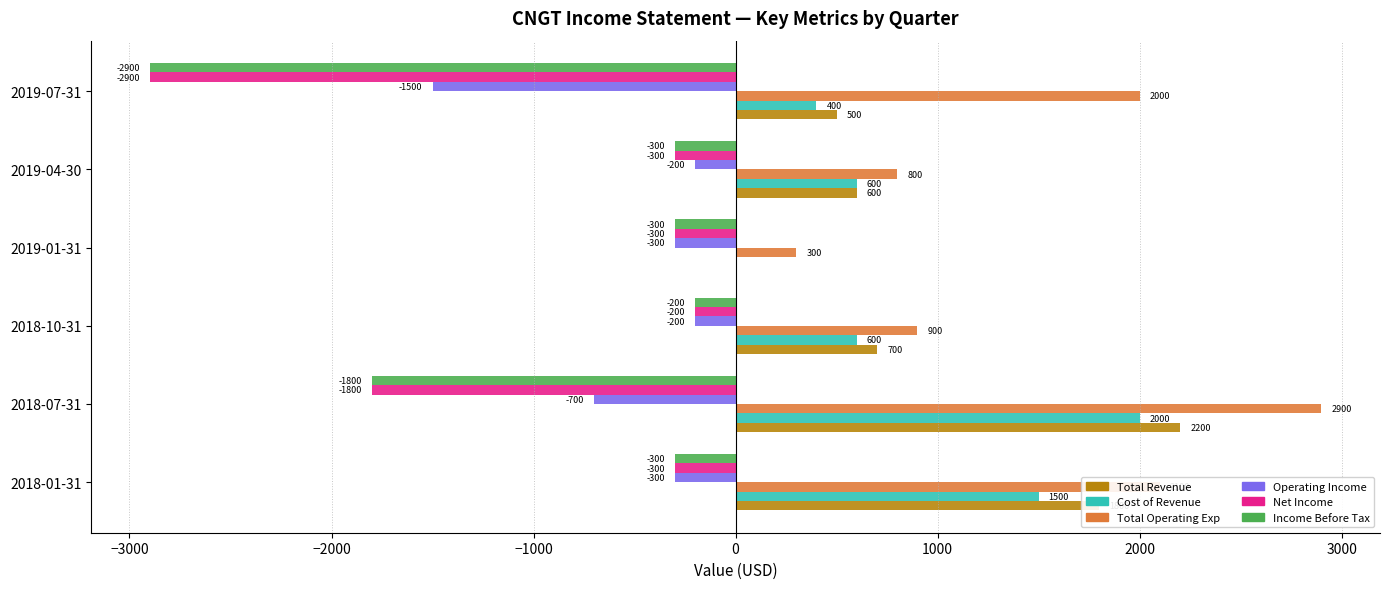

Between 2018-10-31 and 2019-01-31, which series saw the biggest shift?

Total Revenue